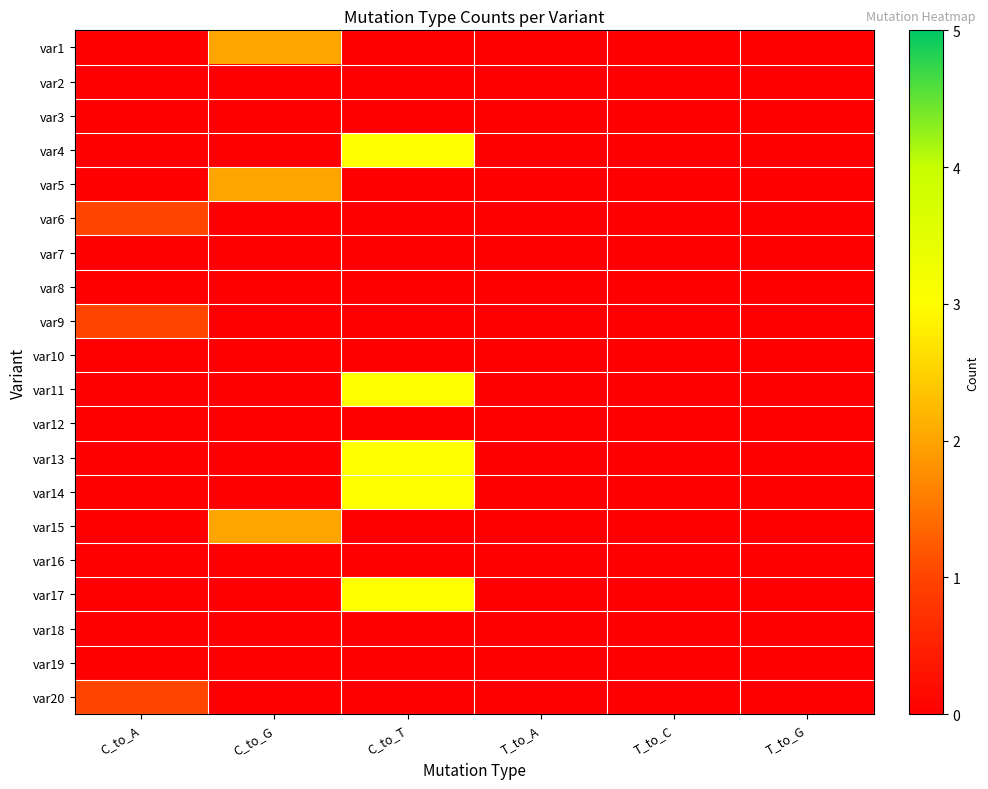

Reading left to right, what are all the values shown in this chart?

var1: C_to_A=0	C_to_G=2	C_to_T=0	T_to_A=0	T_to_C=0	T_to_G=0
var2: C_to_A=0	C_to_G=0	C_to_T=0	T_to_A=0	T_to_C=0	T_to_G=0
var3: C_to_A=0	C_to_G=0	C_to_T=0	T_to_A=0	T_to_C=0	T_to_G=0
var4: C_to_A=0	C_to_G=0	C_to_T=3	T_to_A=0	T_to_C=0	T_to_G=0
var5: C_to_A=0	C_to_G=2	C_to_T=0	T_to_A=0	T_to_C=0	T_to_G=0
var6: C_to_A=1	C_to_G=0	C_to_T=0	T_to_A=0	T_to_C=0	T_to_G=0
var7: C_to_A=0	C_to_G=0	C_to_T=0	T_to_A=0	T_to_C=0	T_to_G=0
var8: C_to_A=0	C_to_G=0	C_to_T=0	T_to_A=0	T_to_C=0	T_to_G=0
var9: C_to_A=1	C_to_G=0	C_to_T=0	T_to_A=0	T_to_C=0	T_to_G=0
var10: C_to_A=0	C_to_G=0	C_to_T=0	T_to_A=0	T_to_C=0	T_to_G=0
var11: C_to_A=0	C_to_G=0	C_to_T=3	T_to_A=0	T_to_C=0	T_to_G=0
var12: C_to_A=0	C_to_G=0	C_to_T=0	T_to_A=0	T_to_C=0	T_to_G=0
var13: C_to_A=0	C_to_G=0	C_to_T=3	T_to_A=0	T_to_C=0	T_to_G=0
var14: C_to_A=0	C_to_G=0	C_to_T=3	T_to_A=0	T_to_C=0	T_to_G=0
var15: C_to_A=0	C_to_G=2	C_to_T=0	T_to_A=0	T_to_C=0	T_to_G=0
var16: C_to_A=0	C_to_G=0	C_to_T=0	T_to_A=0	T_to_C=0	T_to_G=0
var17: C_to_A=0	C_to_G=0	C_to_T=3	T_to_A=0	T_to_C=0	T_to_G=0
var18: C_to_A=0	C_to_G=0	C_to_T=0	T_to_A=0	T_to_C=0	T_to_G=0
var19: C_to_A=0	C_to_G=0	C_to_T=0	T_to_A=0	T_to_C=0	T_to_G=0
var20: C_to_A=1	C_to_G=0	C_to_T=0	T_to_A=0	T_to_C=0	T_to_G=0